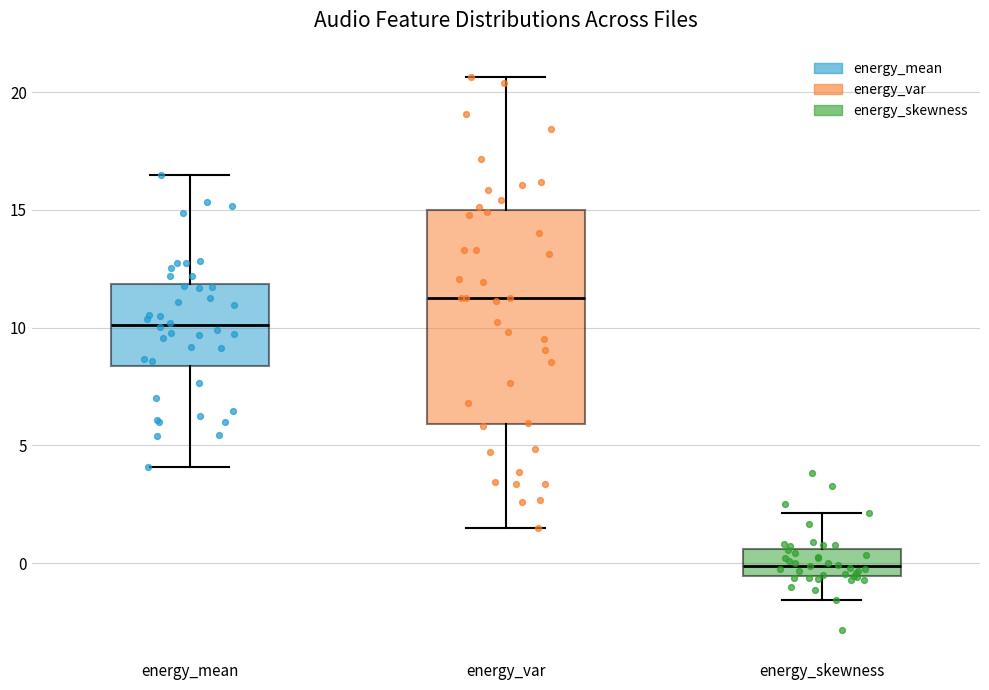

Reading left to right, read every box against the y-axis: the position of its median line, the range the box covers, and the ends of its whiskers. The values are not printed on the chart, so give them approximately, as read against the axis.

energy_mean: median 10.0, box 8.5 to 12.0, whiskers 4.0 to 16.5
energy_var: median 11.5, box 6.0 to 15.0, whiskers 1.5 to 20.5
energy_skewness: median 0.0, box -0.5 to 0.5, whiskers -1.5 to 2.0